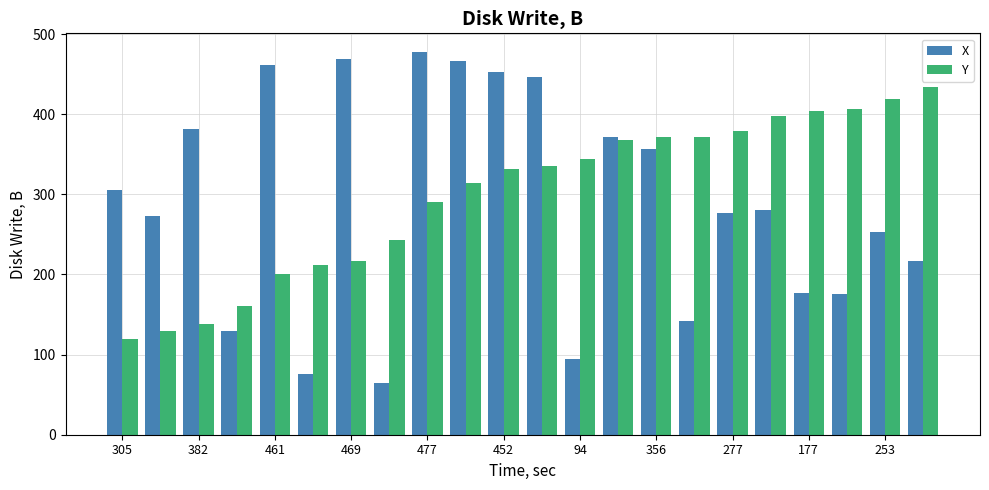

What is the minimum value shown in the chart?

64